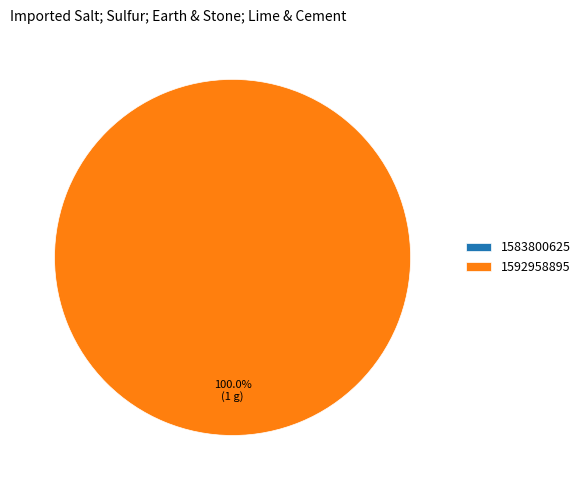

The 1583800625 slice represents 6% of the pie. True or false?

False